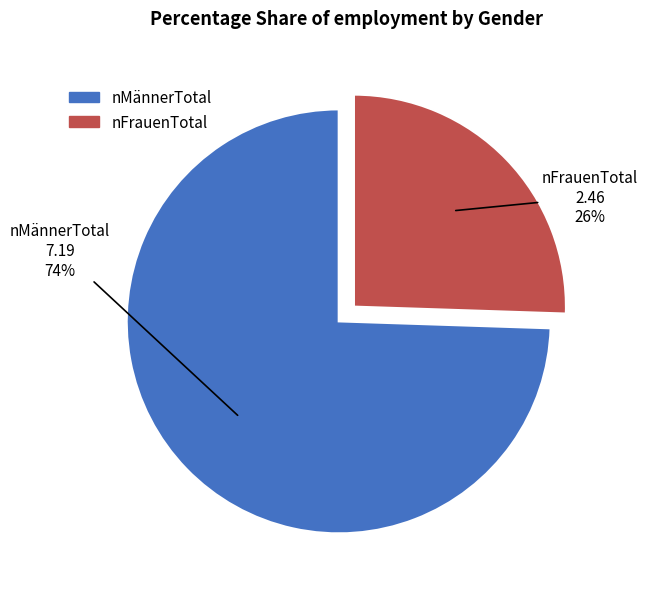

Which has a higher value, nMännerTotal or nFrauenTotal?

nMännerTotal